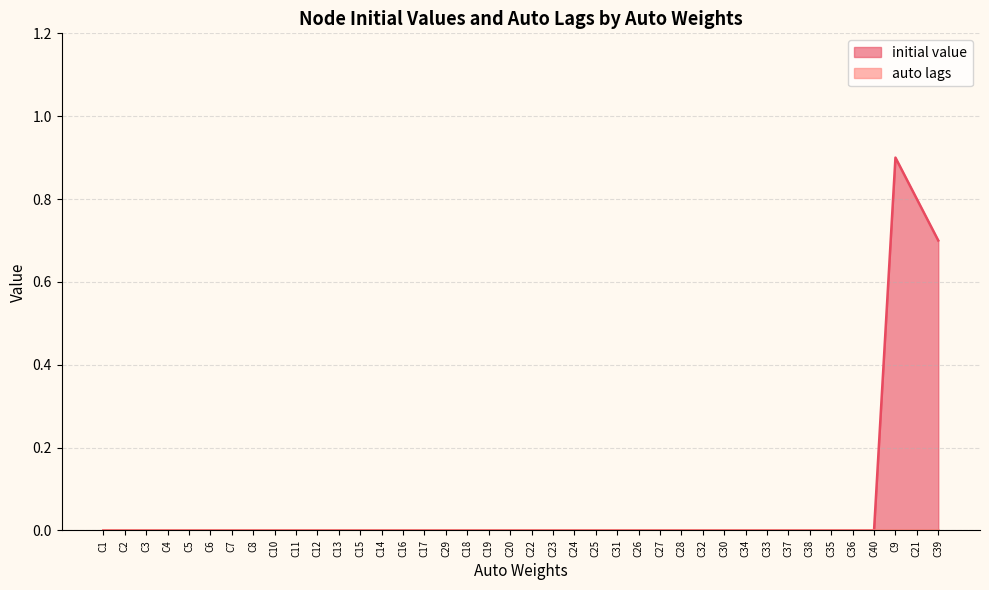

At which category does the chart reach its peak across all series?

C9